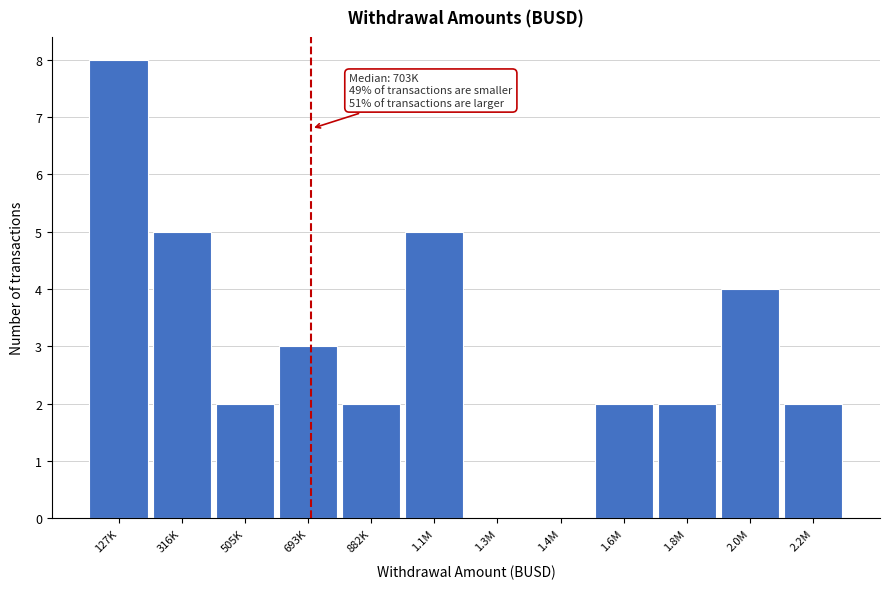

Reading left to right, list all the values displayed in this chart.

127K=8	316K=5	505K=2	693K=3	882K=2	1.1M=5	1.3M=0	1.4M=0	1.6M=2	1.8M=2	2.0M=4	2.2M=2